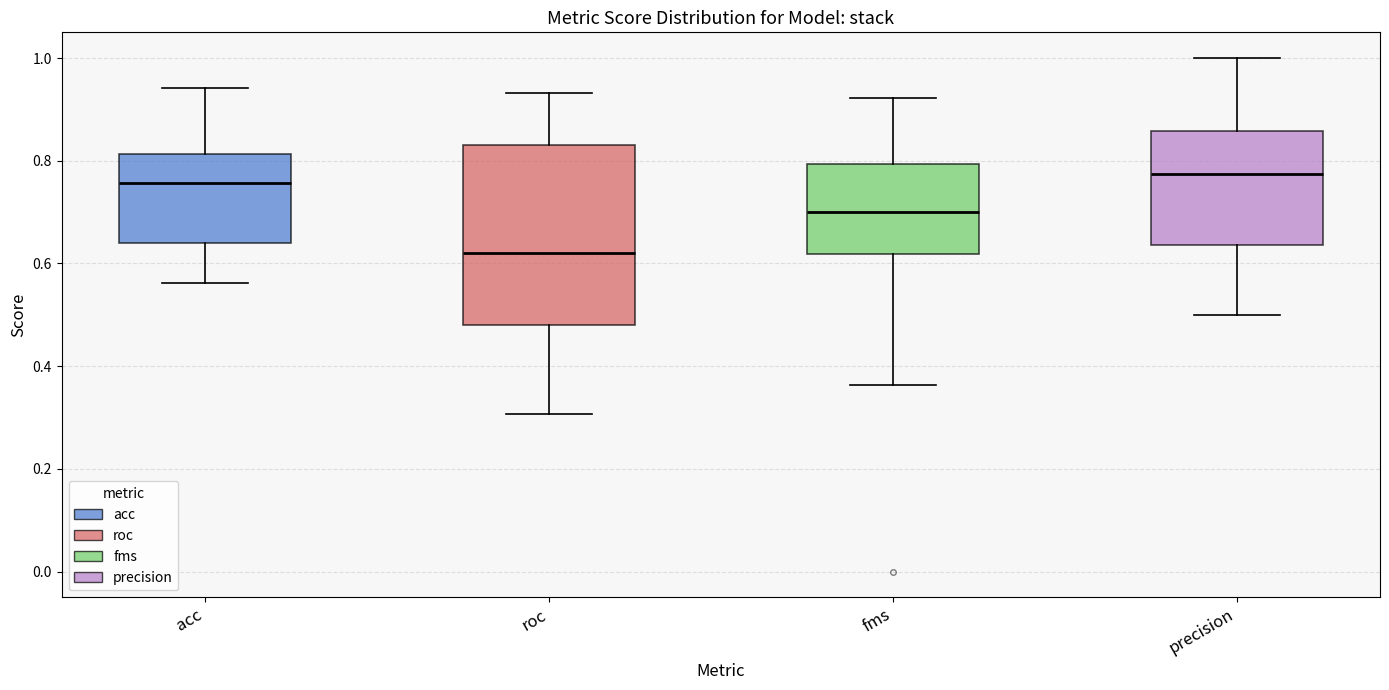

Where does the upper whisker of the box for fms end on the y-axis? The values are not printed on the chart, so give them approximately, as read against the axis.

0.92